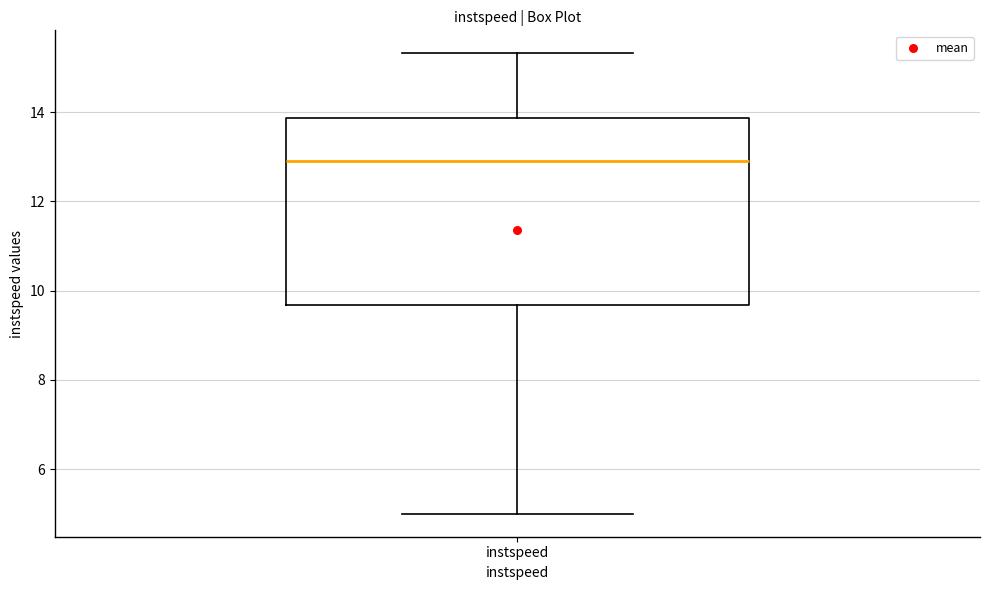

Where is the upper edge of the box for instspeed on the y-axis? The values are not printed on the chart, so give them approximately, as read against the axis.

13.8